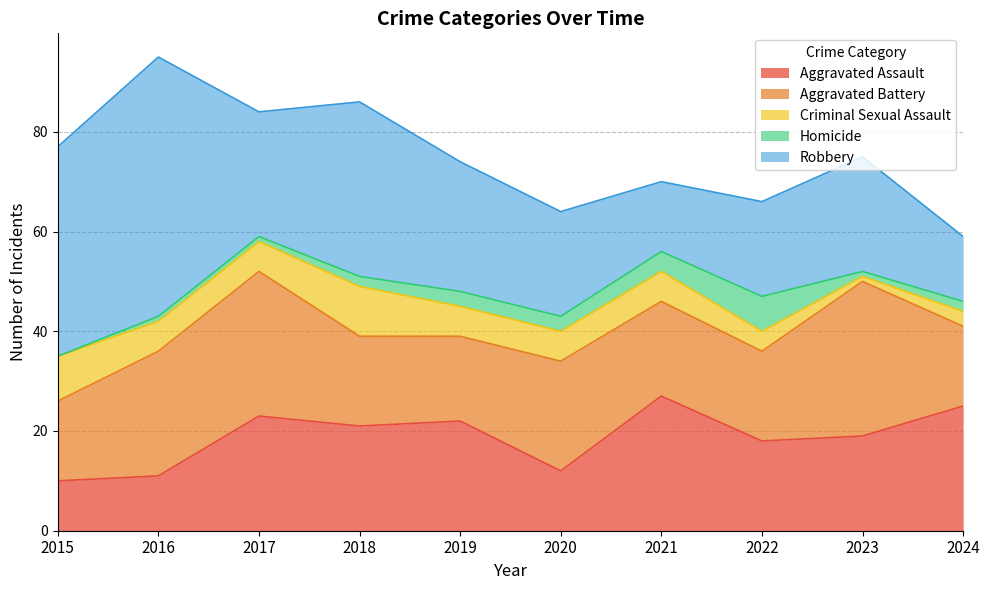

Is the value of Robbery at 2024 greater than the value of Aggravated Assault at 2020?

Yes